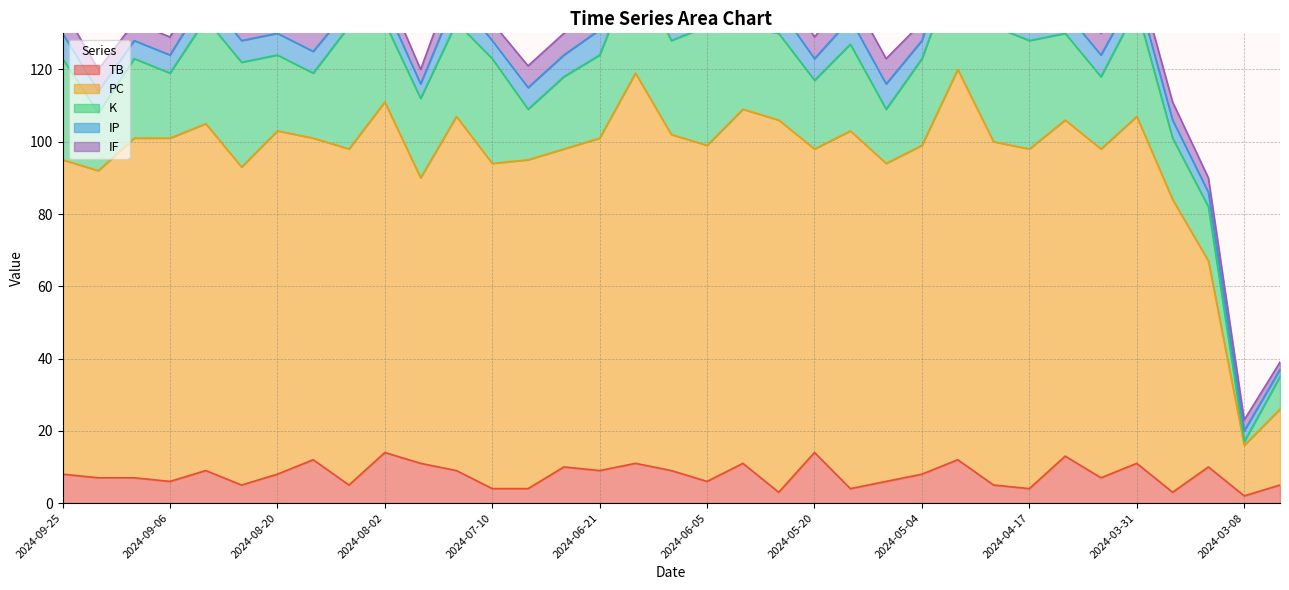

True or false: K has more than 1 interior local peaks.

True